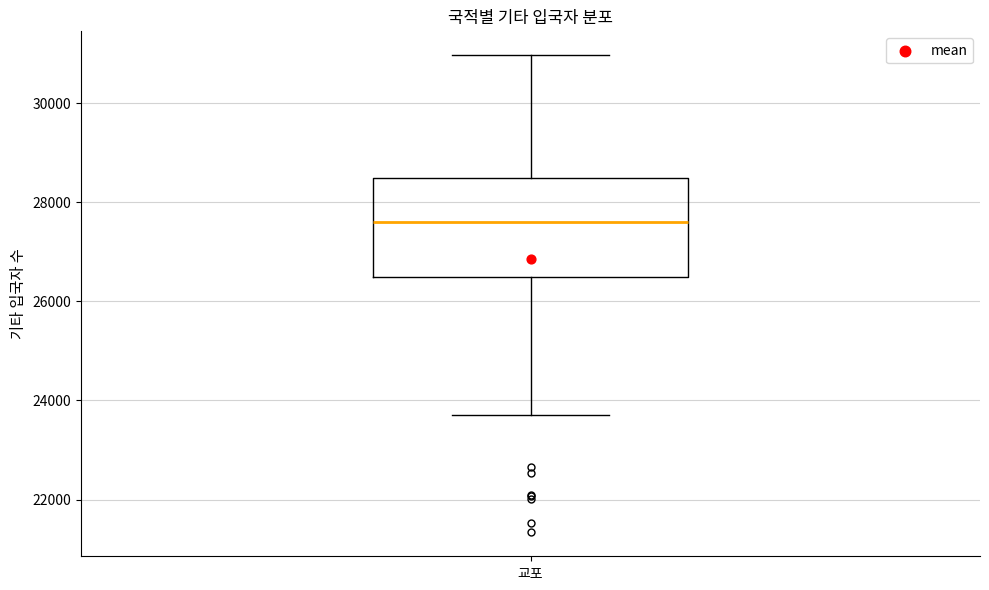

Where does the median line of the box for 교포 sit on the y-axis? The values are not printed on the chart, so give them approximately, as read against the axis.

27600